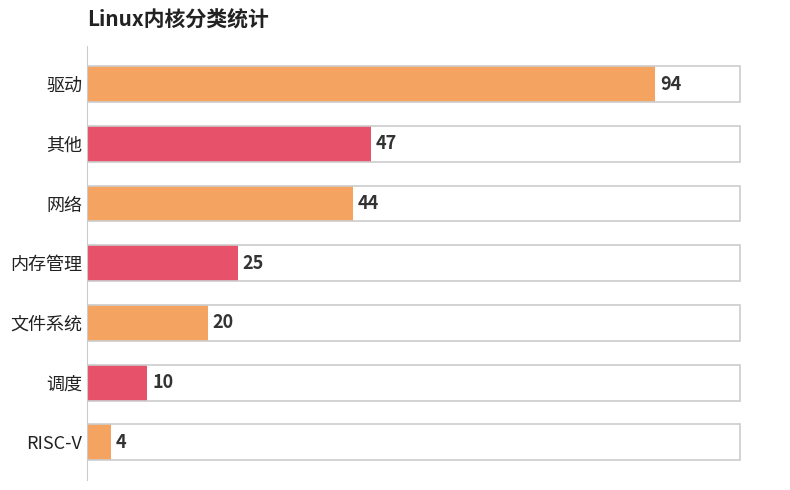

What is the maximum value shown in the chart?

94